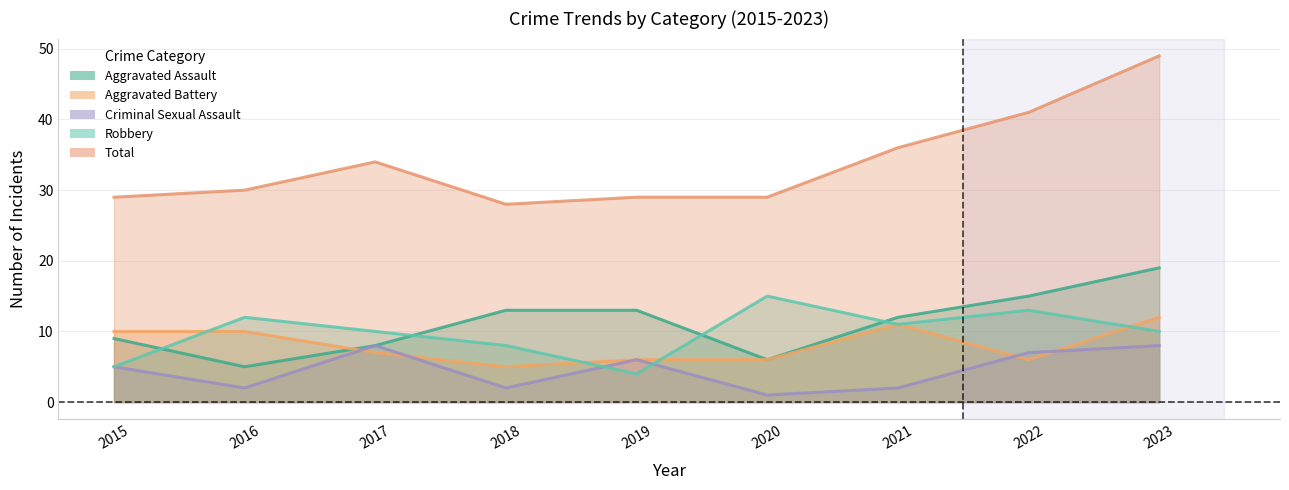

True or false: Aggravated Assault has a value of 14 at 2015.

False